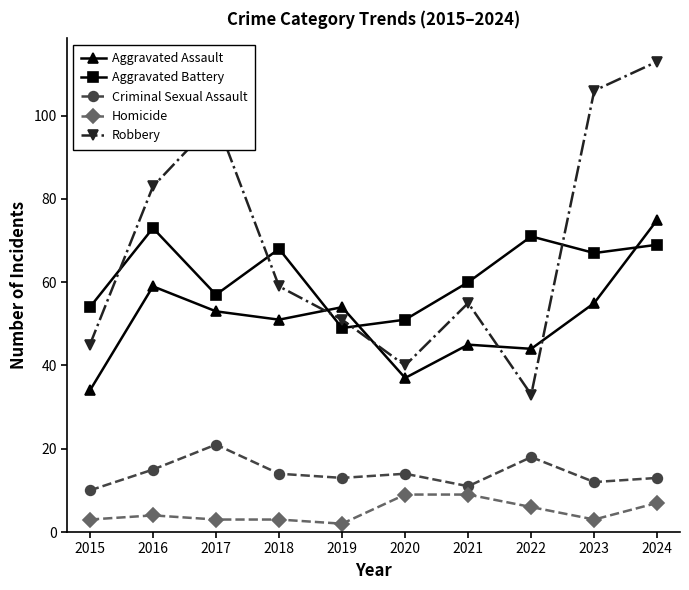

Reading left to right, list all the values displayed in this chart.

Aggravated Assault: 34	59	53	51	54	37	45	44	55	75
Aggravated Battery: 54	73	57	68	49	51	60	71	67	69
Criminal Sexual Assault: 10	15	21	14	13	14	11	18	12	13
Homicide: 3	4	3	3	2	9	9	6	3	7
Robbery: 45	83	99	59	51	40	55	33	106	113